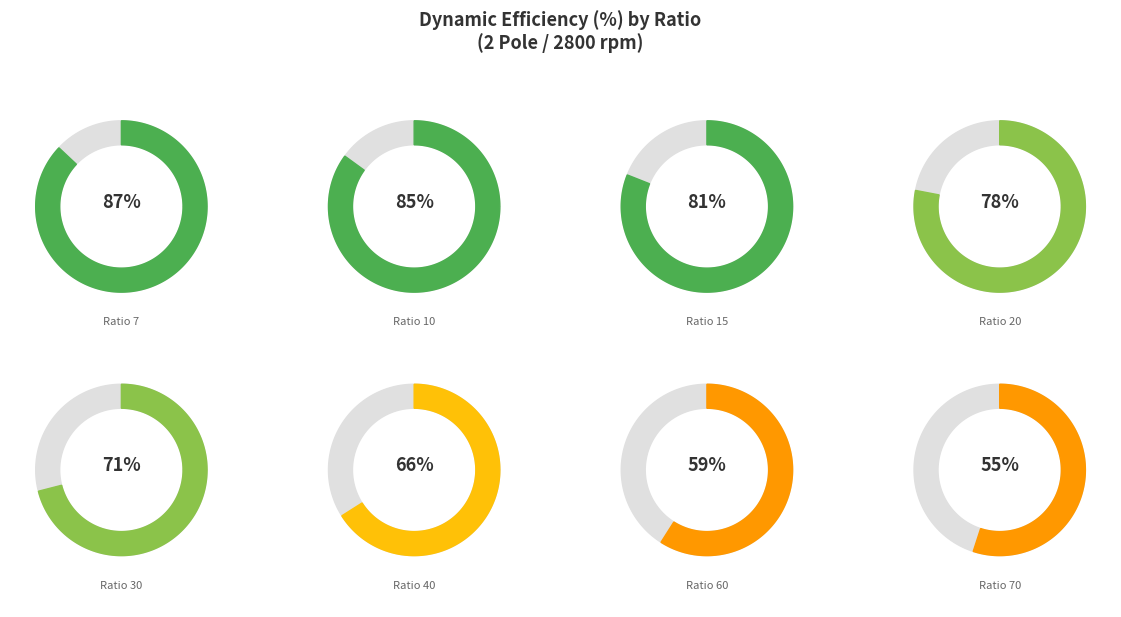

How many slices are in this pie chart?

8